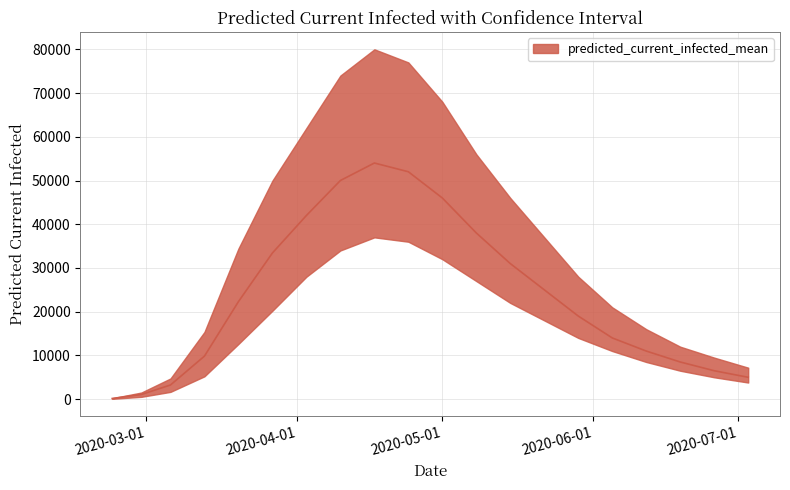

How many data points in predicted_current_infected_mean are above 22303?

9